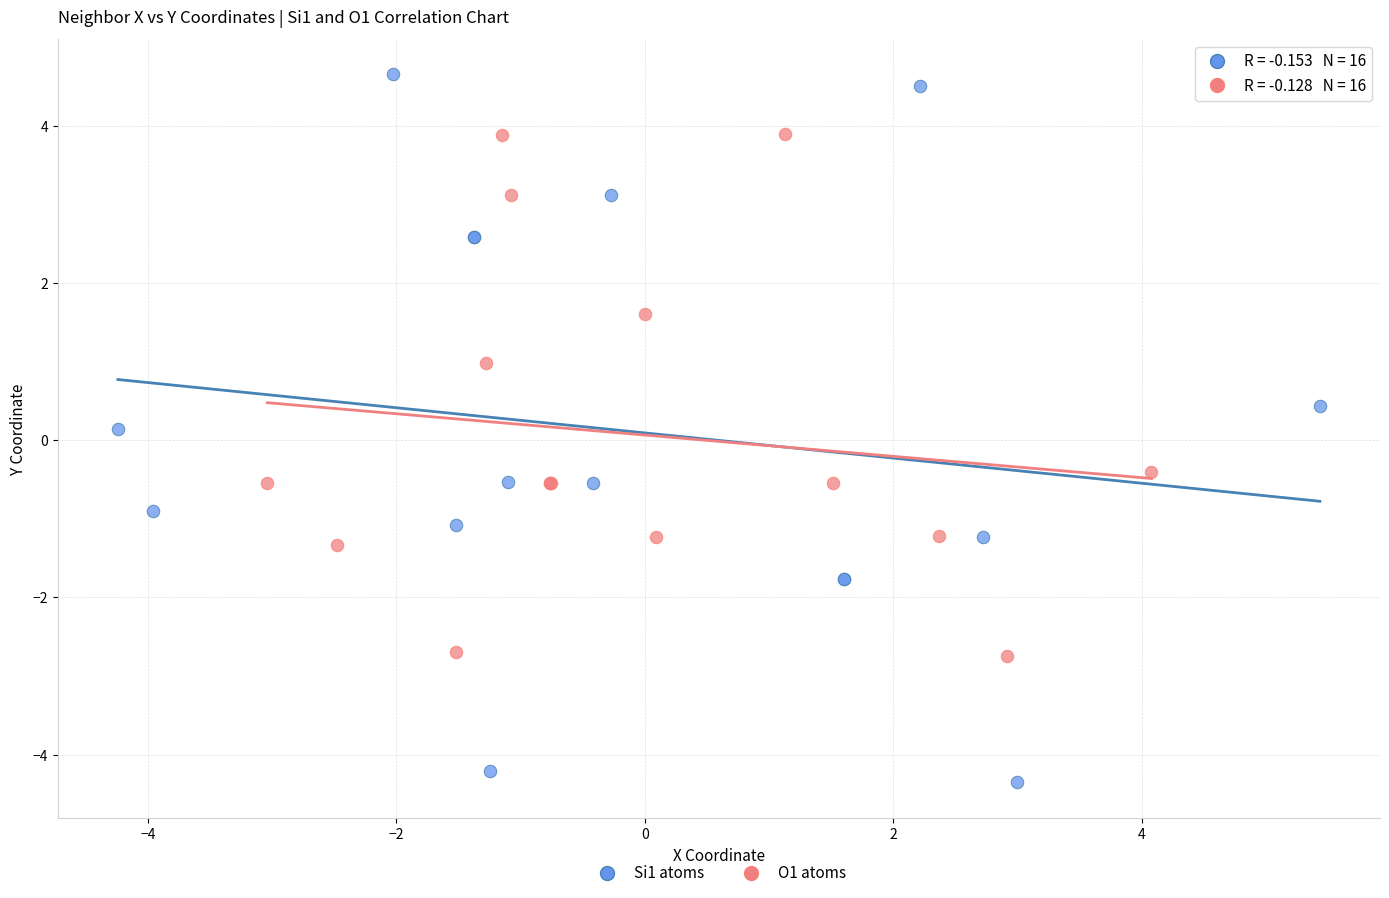

Which series reaches the minimum Y coordinate?

Si1 atoms